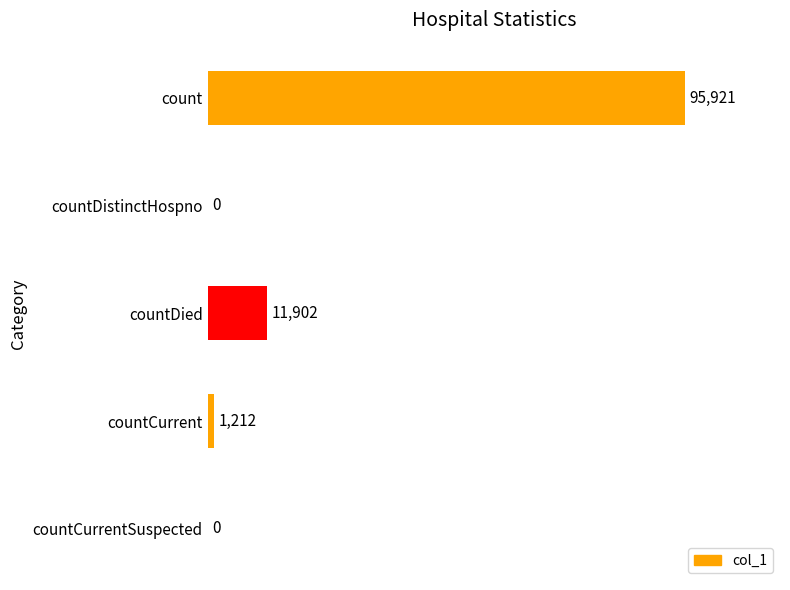

The value at count is 127095. True or false?

False